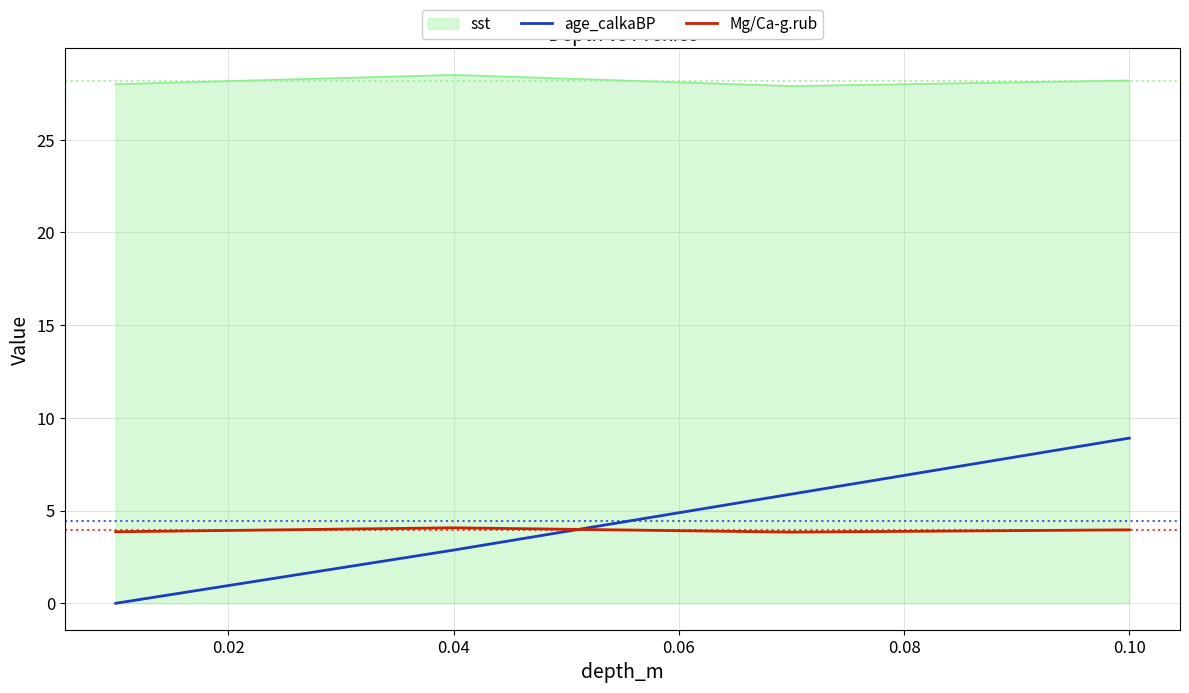

Which series has the largest total across all categories?

sst